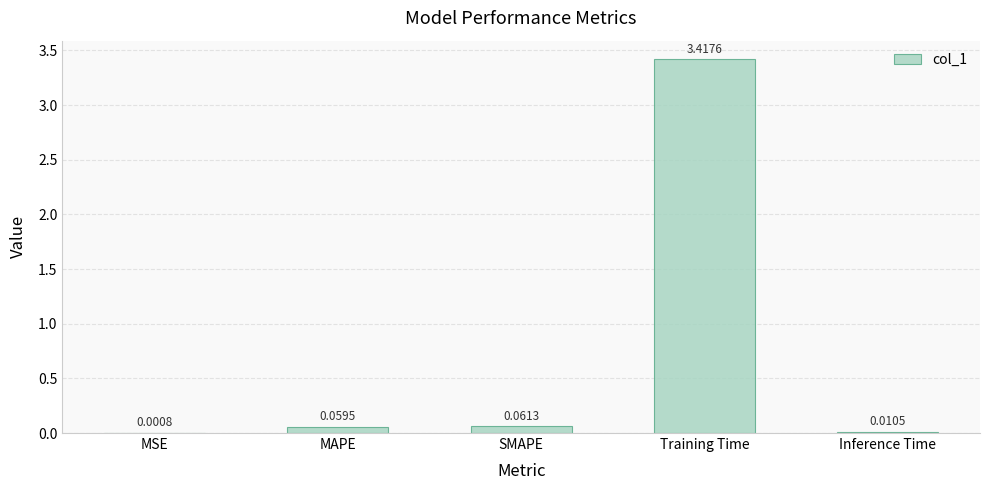

Where is the data nearest to the value 1?

SMAPE